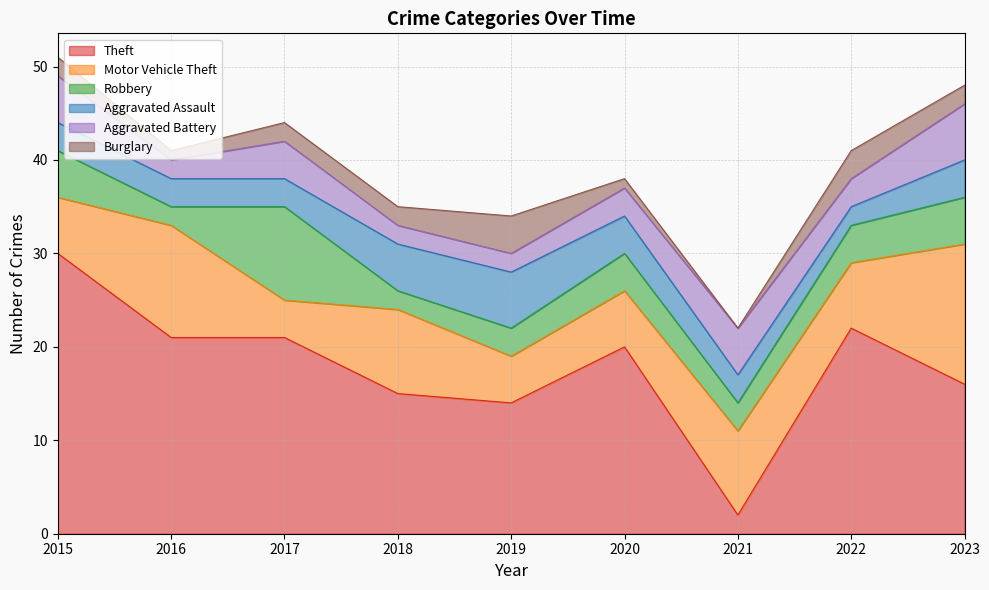

What is the spread (max minus min) of values at 2019?

12